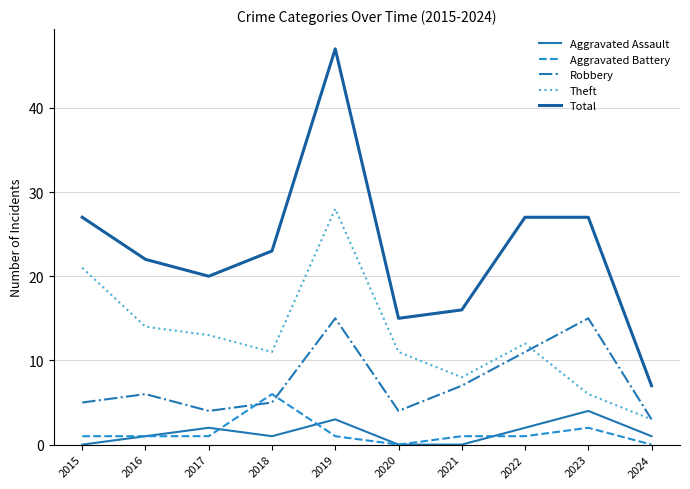

What value does the Aggravated Assault series have at 2017?

2